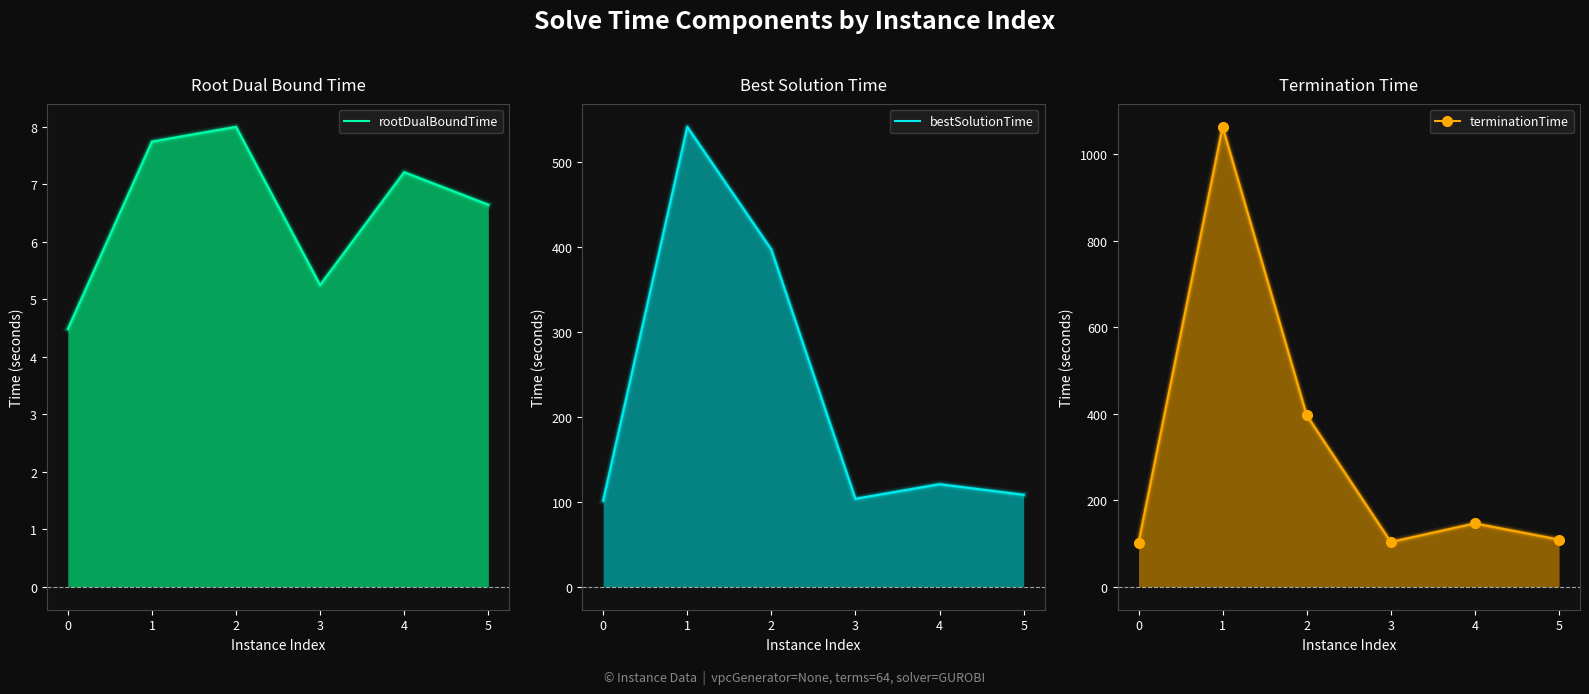

Reading left to right, transcribe all the data shown in this chart.

rootDualBoundTime: 0=4.5	1=7.7	2=8.0	3=5.2	4=7.2	5=6.6
bestSolutionTime: 0=101.3	1=541.0	2=396.6	3=103.4	4=120.6	5=108.1
terminationTime: 0=101.3	1=1063.5	2=396.6	3=103.4	4=146.4	5=109.0